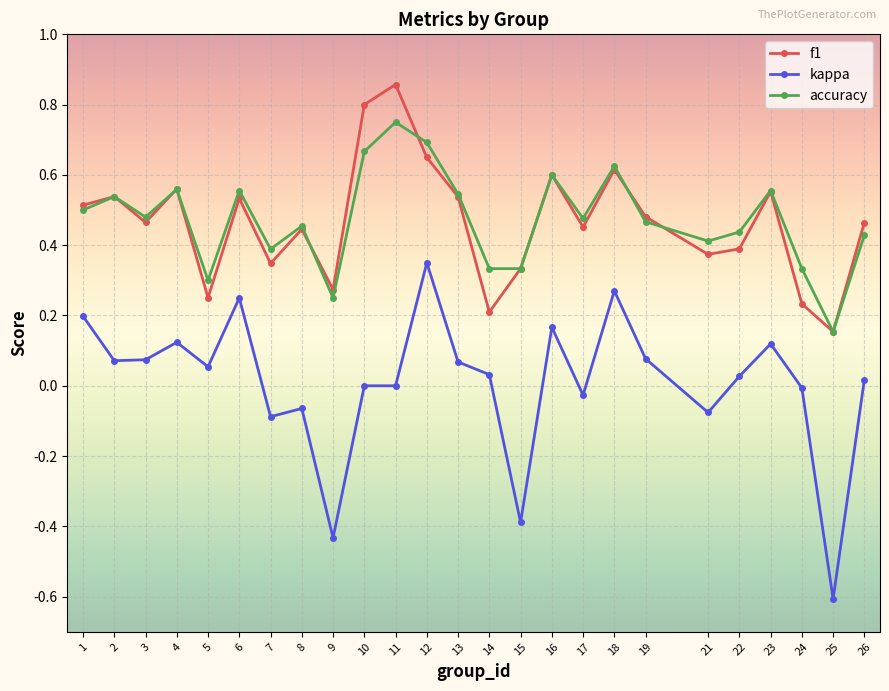

Count the number of categories in the chart.

25